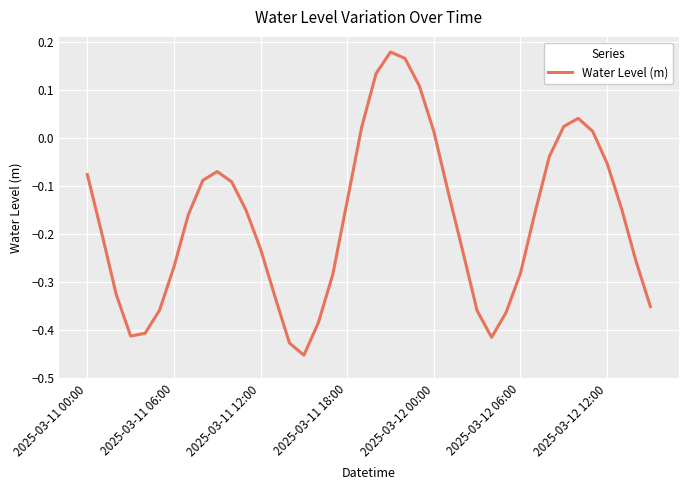

What is the difference between the maximum and minimum values?

0.6